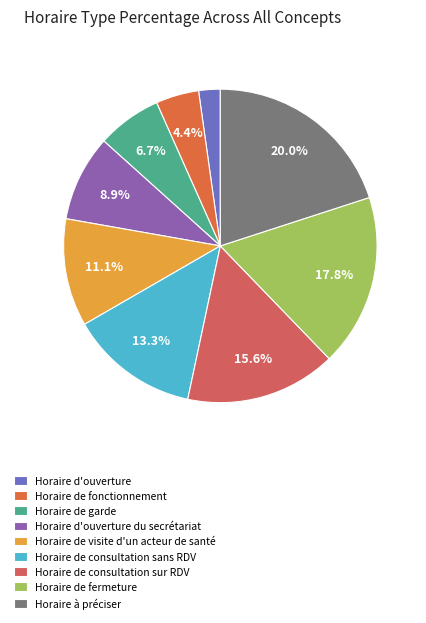

Rank the categories by value from highest to lowest.

Horaire à préciser, Horaire de fermeture, Horaire de consultation sur RDV, Horaire de consultation sans RDV, Horaire de visite d'un acteur de santé, Horaire d'ouverture du secrétariat, Horaire de garde, Horaire de fonctionnement, Horaire d'ouverture